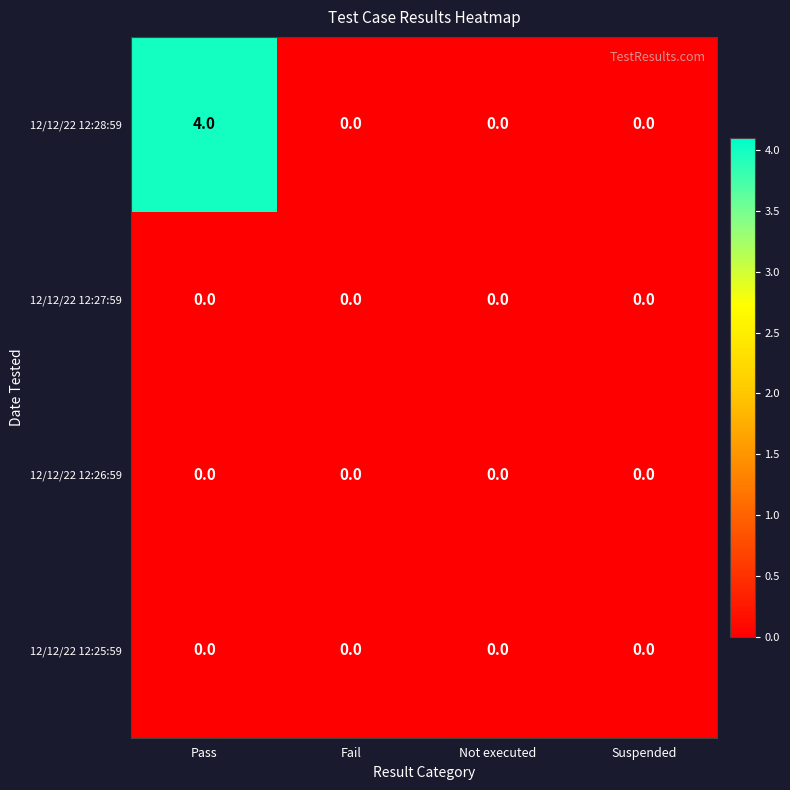

Which series has the widest spread of values?

12/12/22 12:28:59